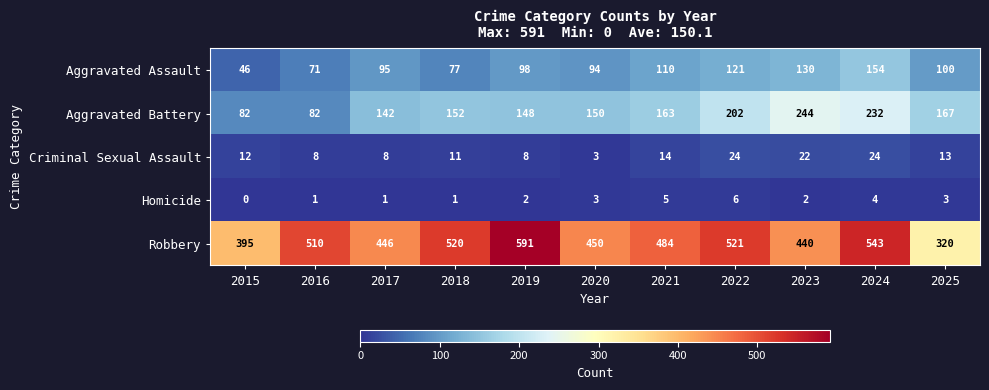

Which category has the highest value across all series?

2019